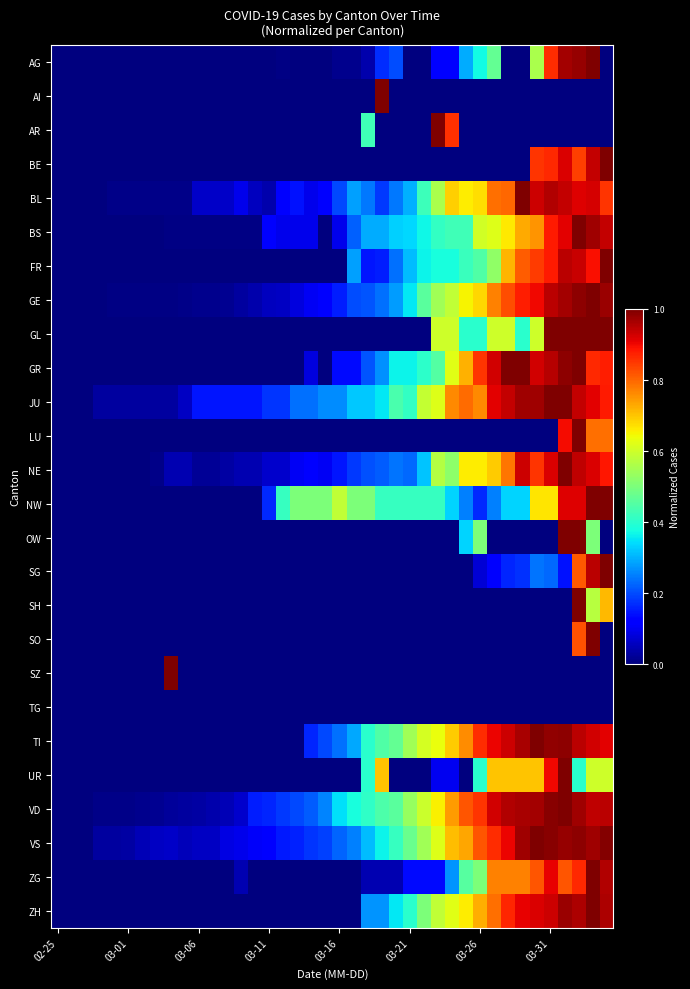

Which series has the largest range (max minus min)?

AG